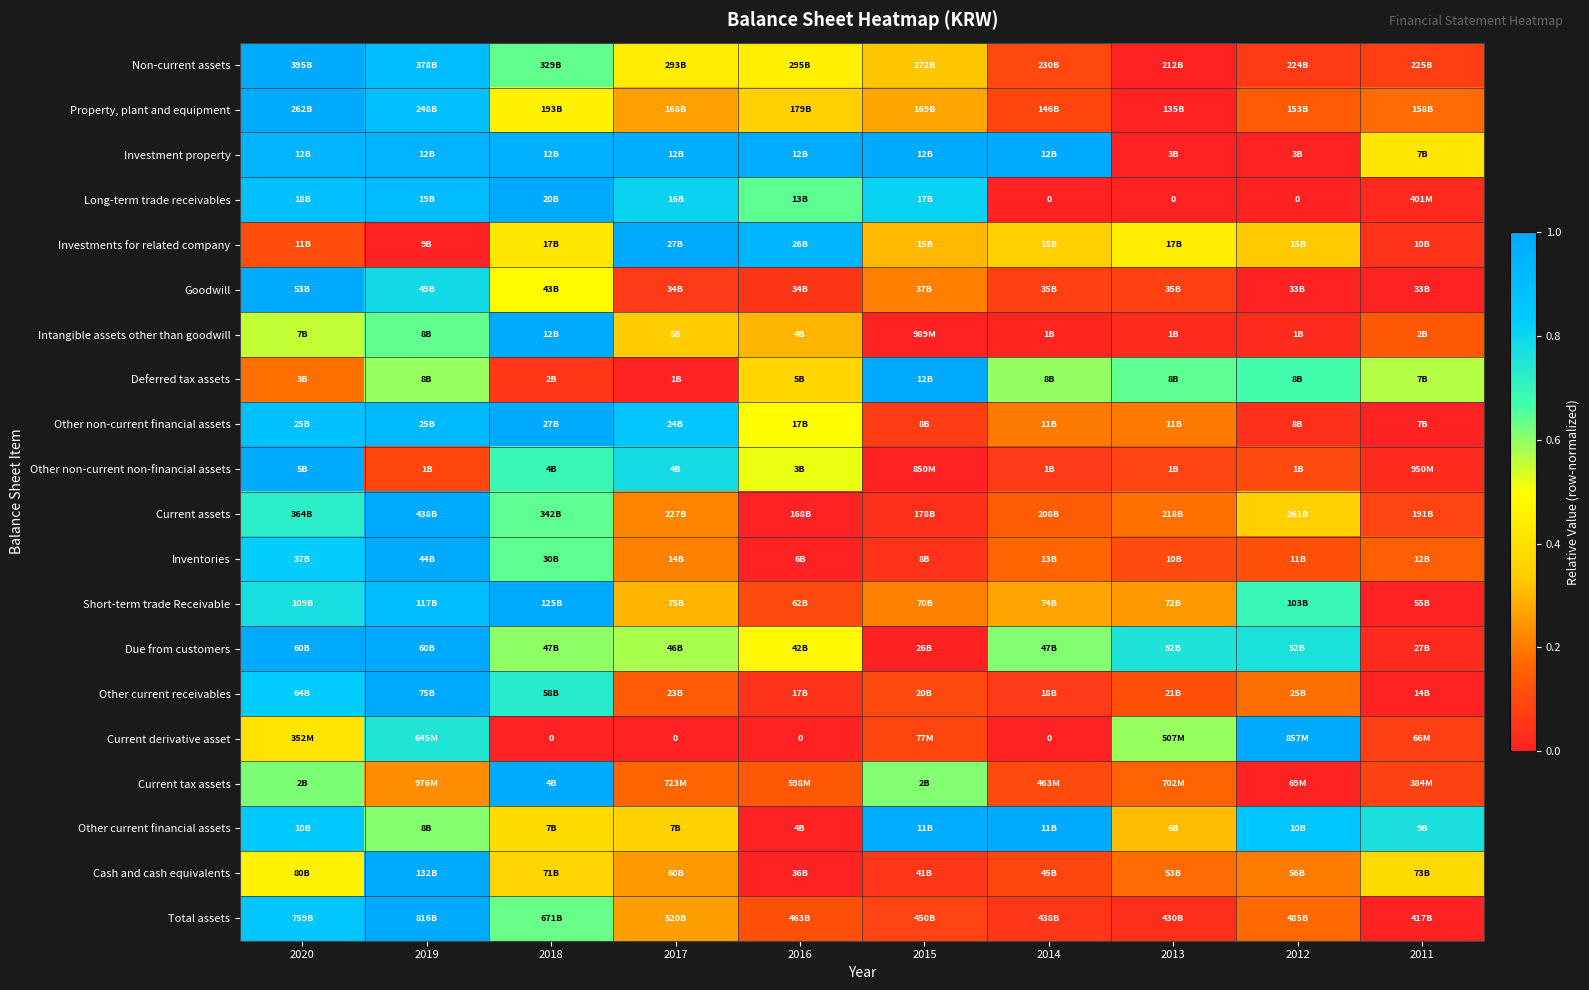

True or false: Inventories has a value of 0.2 at 2012.

False